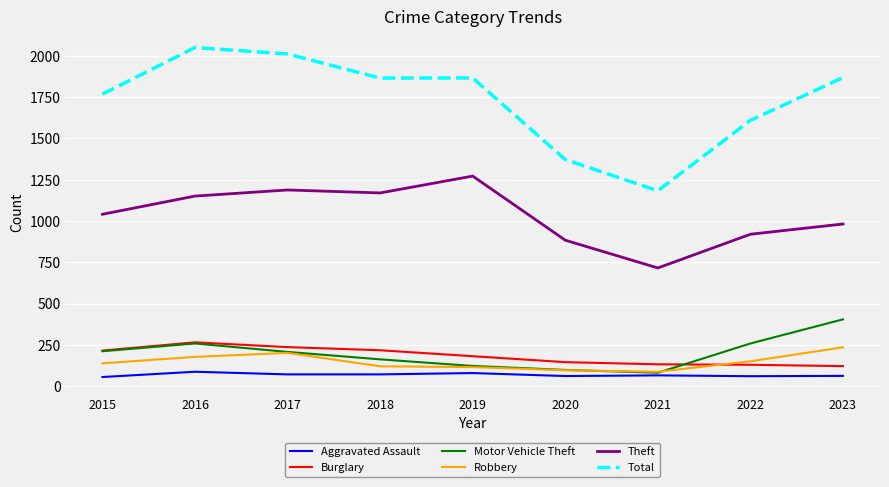

What are all the series names shown in the legend?

Aggravated Assault, Burglary, Motor Vehicle Theft, Robbery, Theft, Total